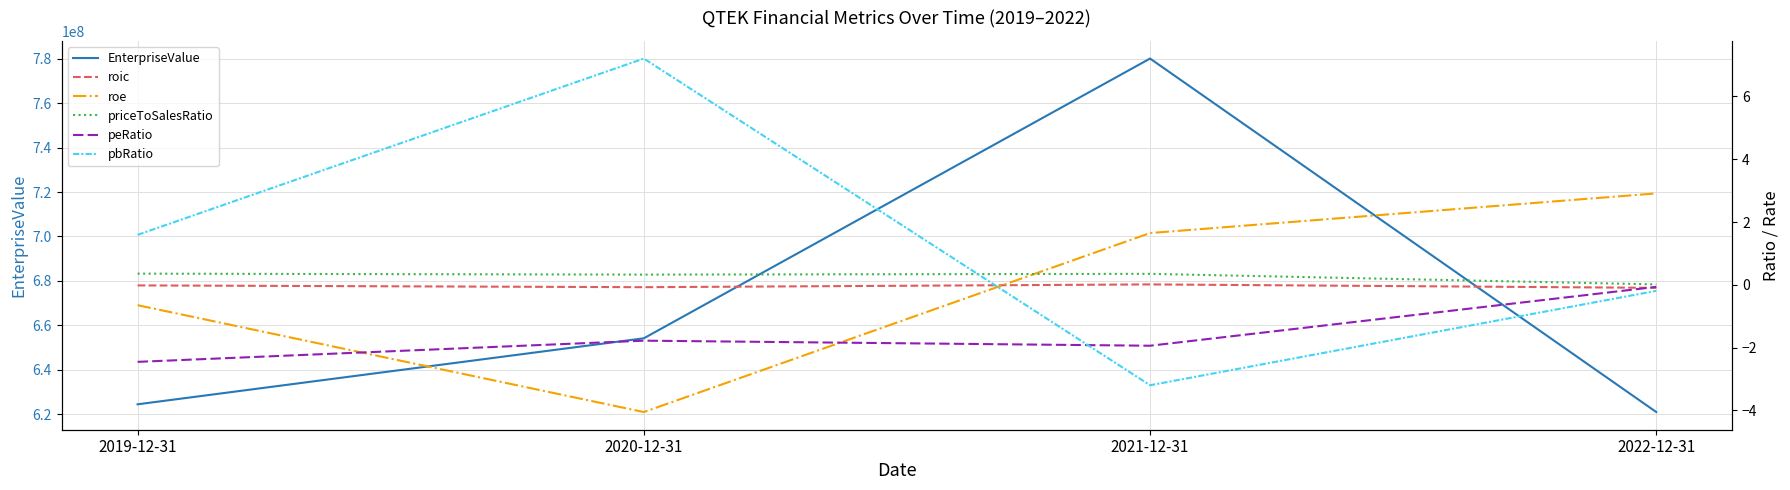

What is the maximum value shown in the chart?

780135236.2